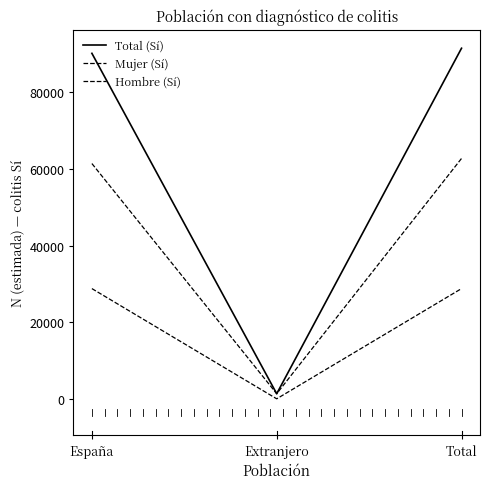

How many lines are shown in the chart?

3